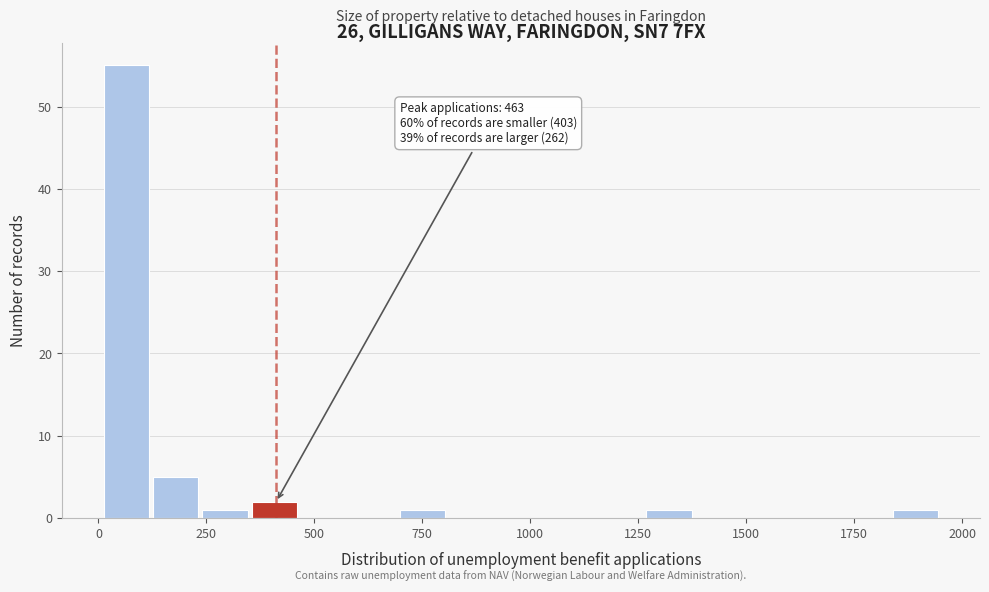

Around what value on the x-axis is the tallest bar? Give the approximate position of its centre, as read against the axis.

50